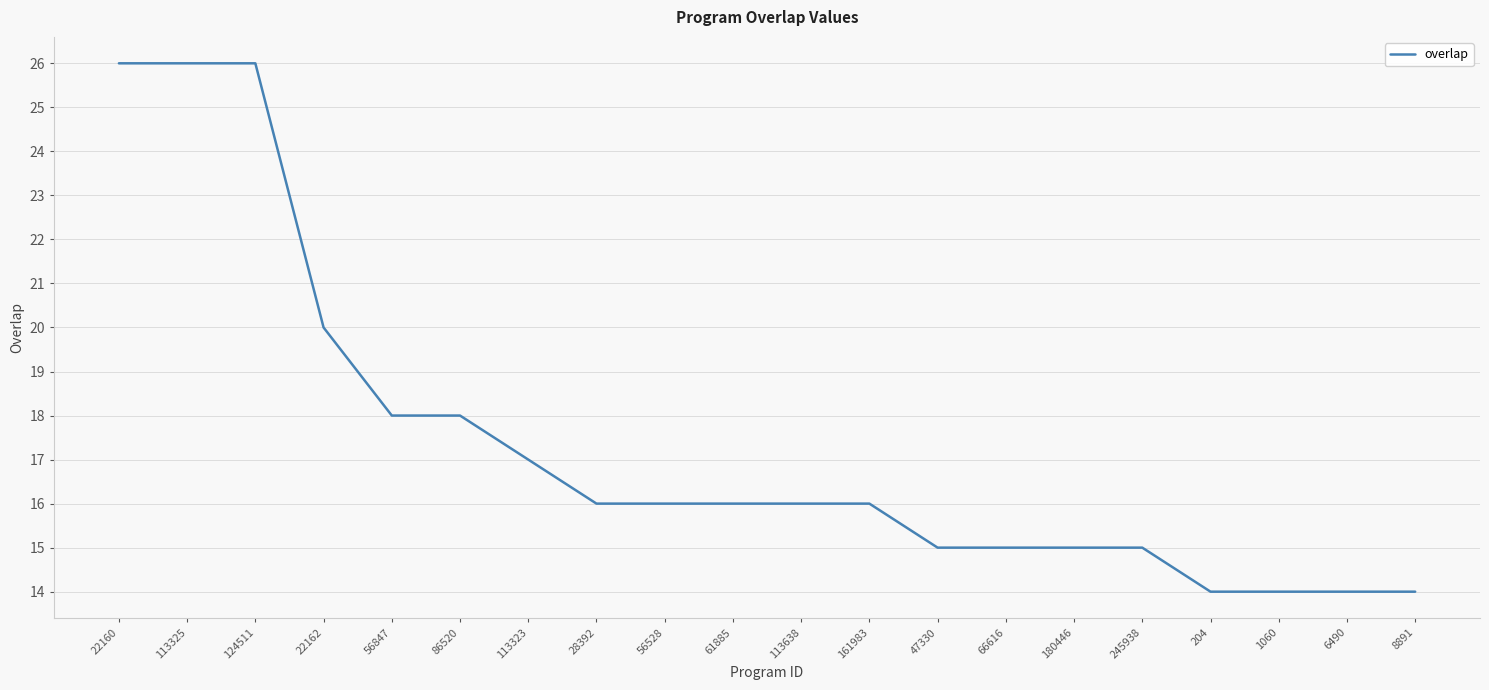

What is the average value?

17